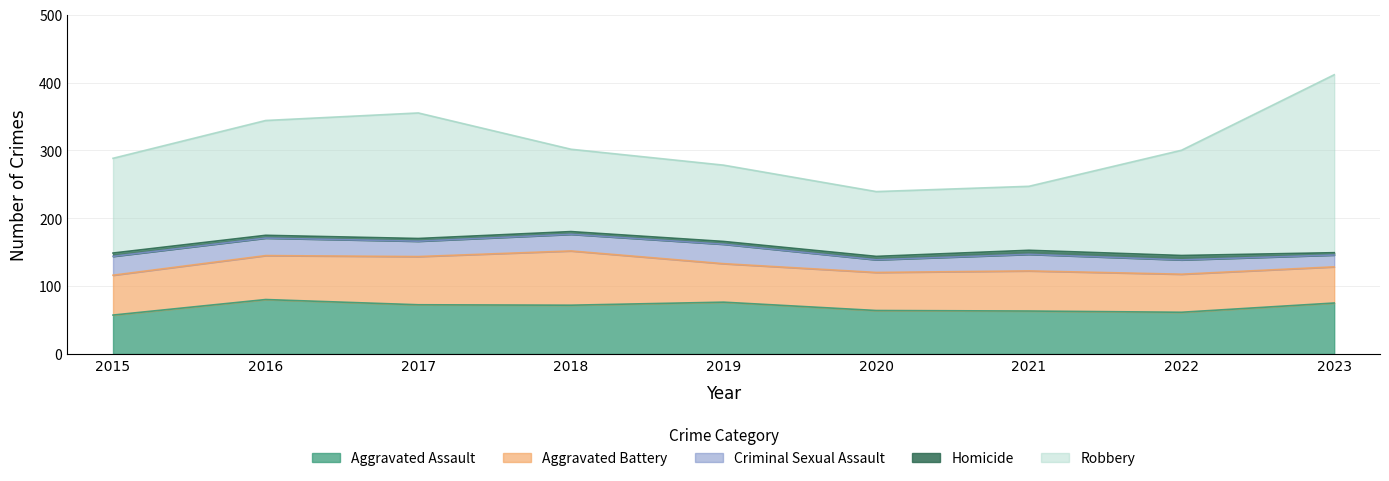

How many categories are shown in the chart?

9